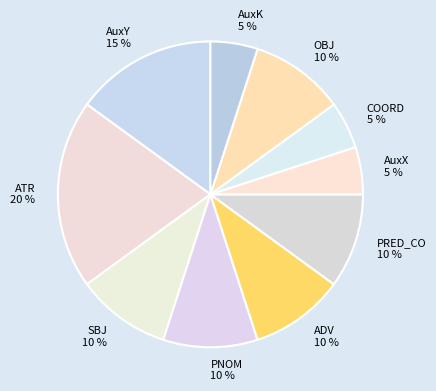

The AuxY slice represents 23% of the pie. True or false?

False